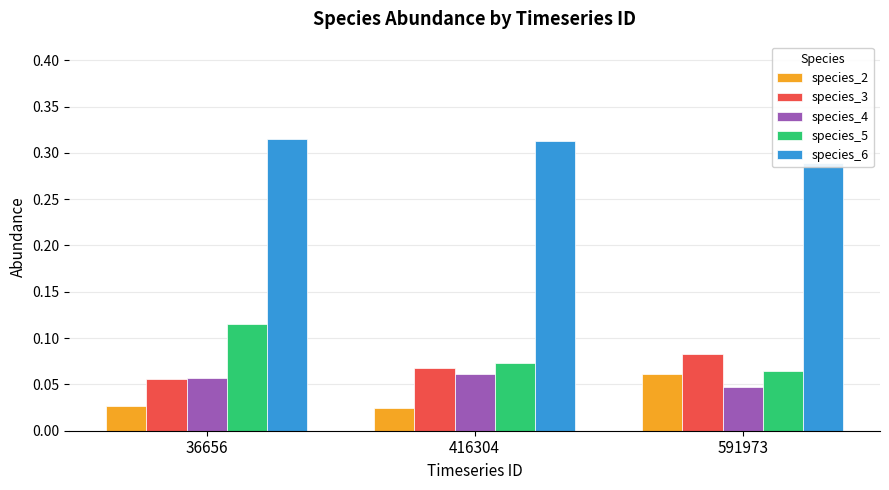

The value of species_3 at 591973 is 0.1. True or false?

False